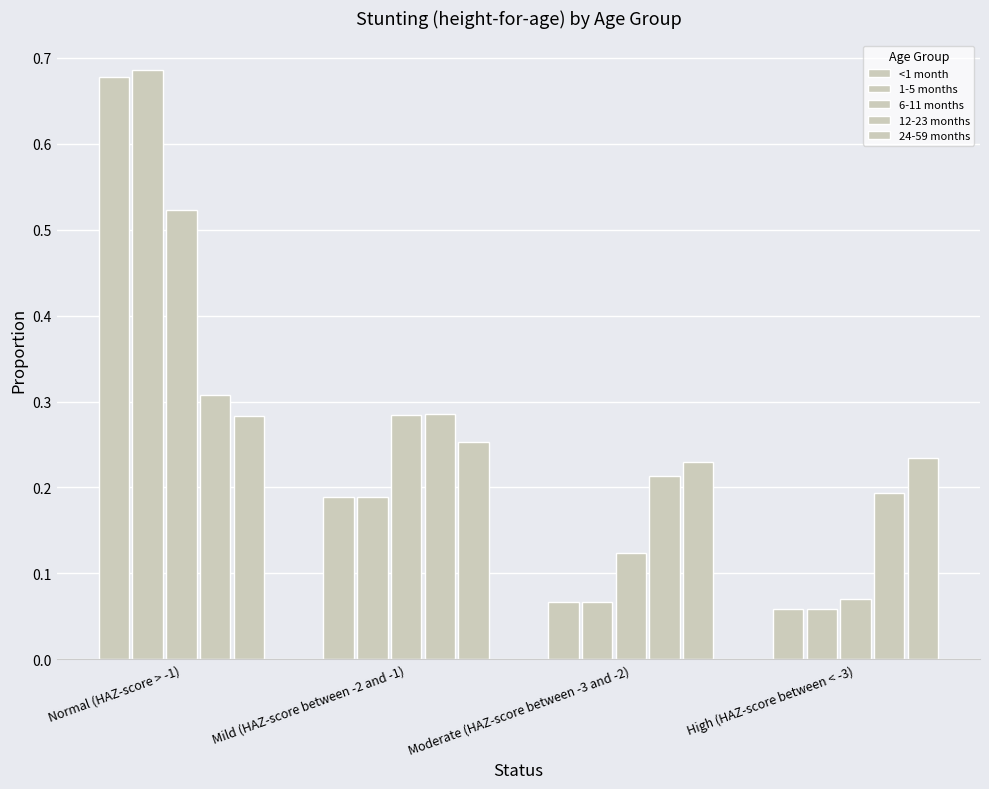

How many 12-23 months values are between 0 and 1?

4